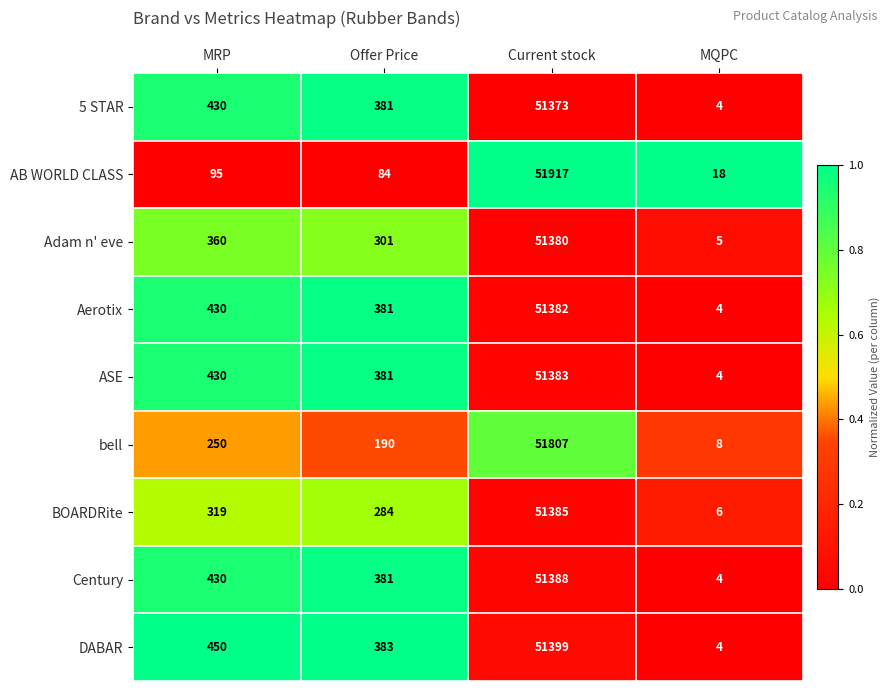

List the series in order of their peak value, highest first.

AB WORLD CLASS, bell, DABAR, Century, BOARDRite, ASE, Aerotix, Adam n' eve, 5 STAR